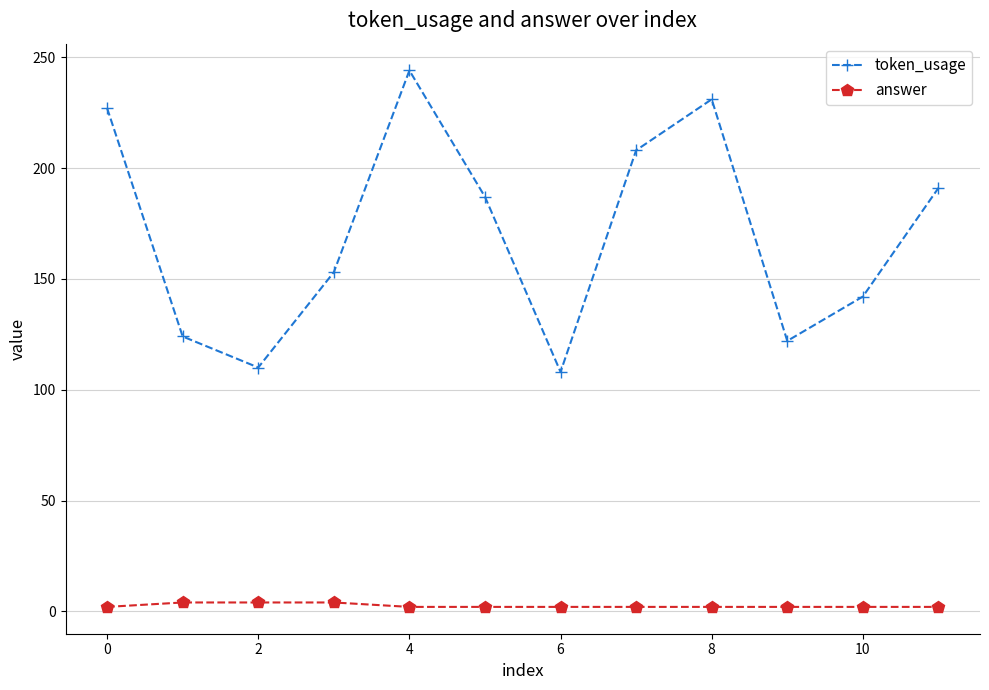

Reading right to left, extract all data points from this chart.

token_usage: 191	142	122	231	208	108	187	244	153	110	124	227
answer: 2	2	2	2	2	2	2	2	4	4	4	2